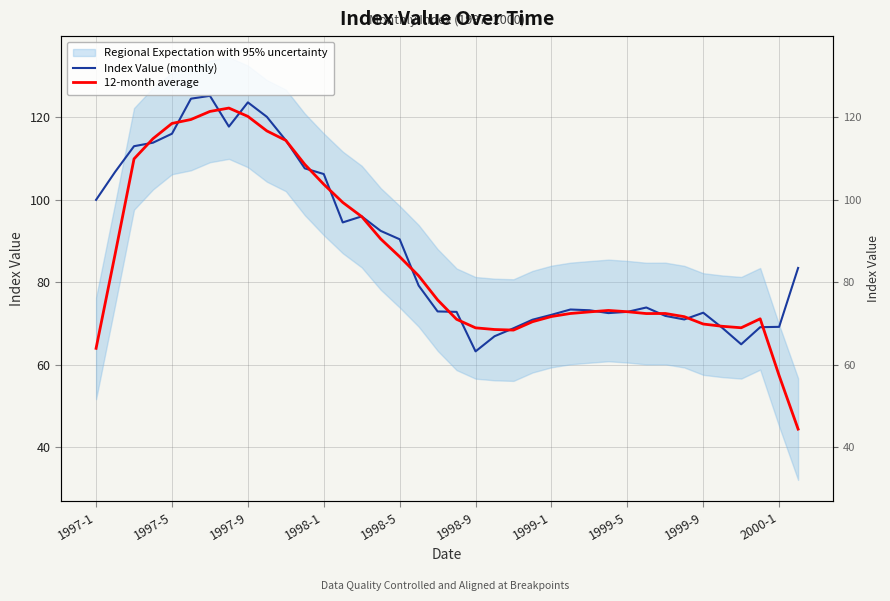

What is the average value of the Index Value (monthly) series?

88.6